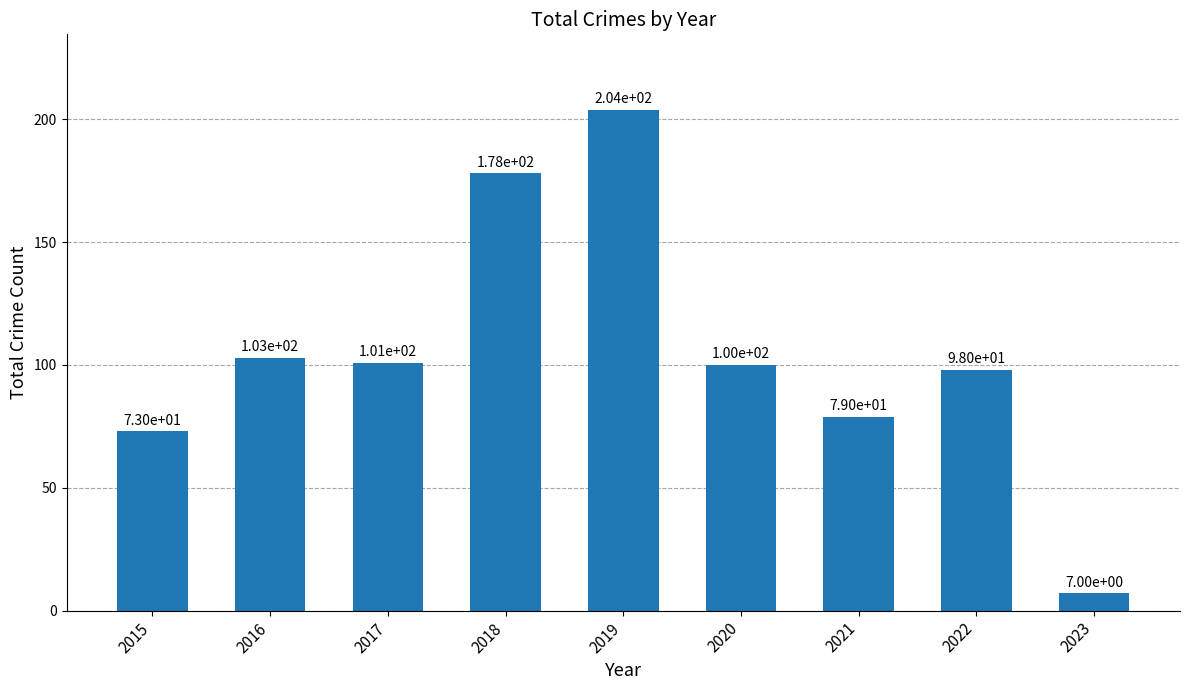

Reading right to left, extract all data points from this chart.

2023=7	2022=98	2021=79	2020=100	2019=204	2018=178	2017=101	2016=103	2015=73